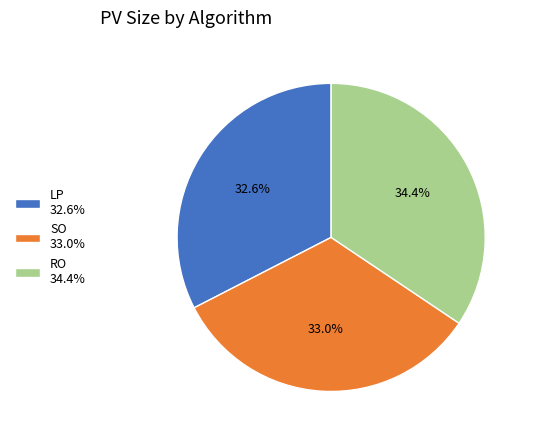

Approximately how many times larger is the value at RO 34.4% compared to SO 33.0%?

1.0